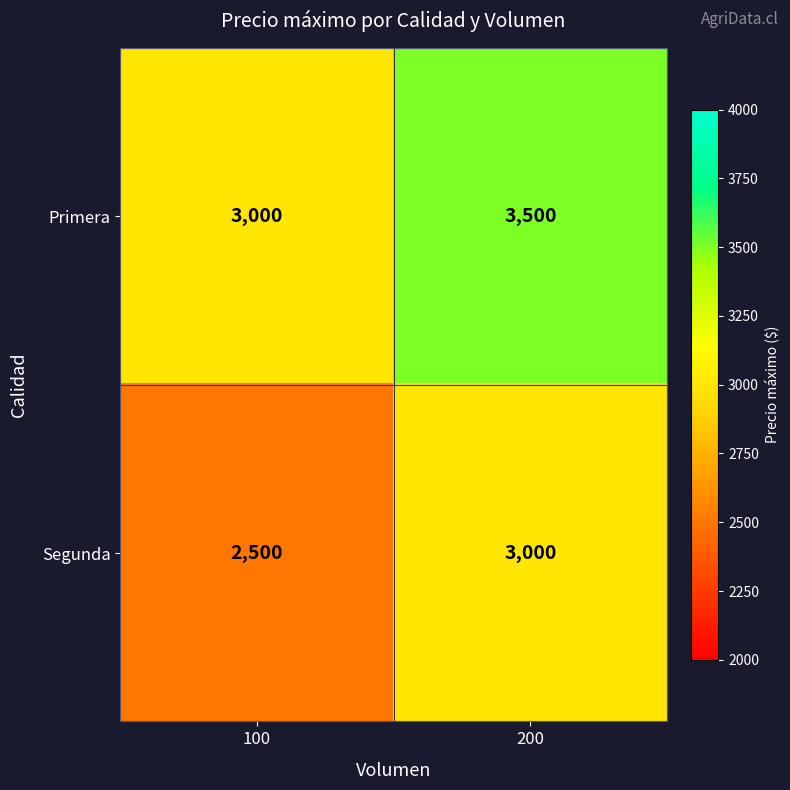

Reading left to right, what are all the values shown in this chart?

Primera: 3000	3500
Segunda: 2500	3000